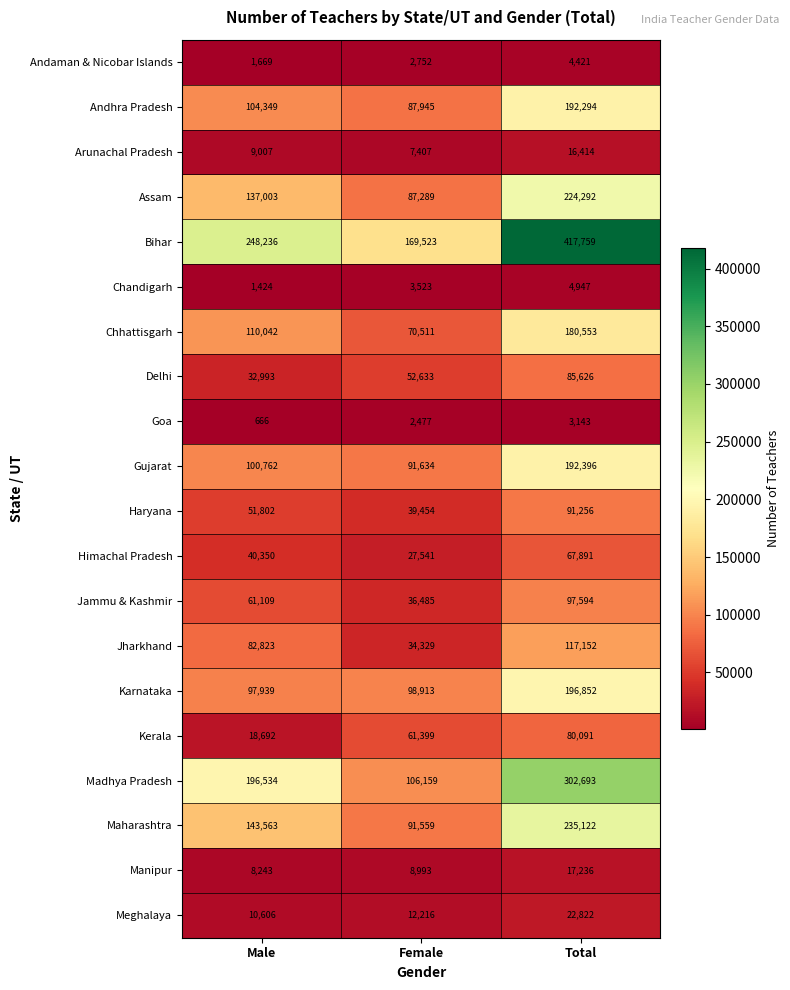

Which label corresponds to the largest value in the chart?

Total